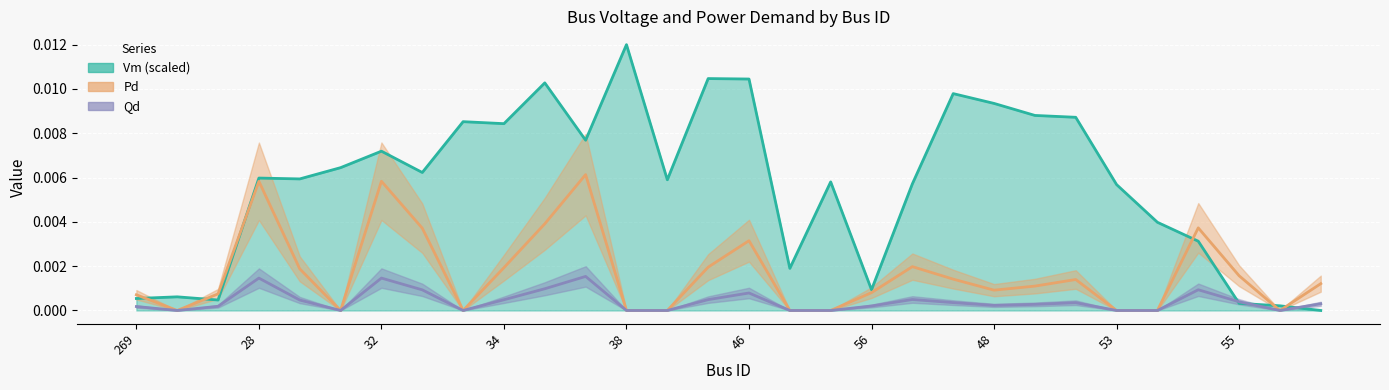

At which label does Pd reach its minimum?

41